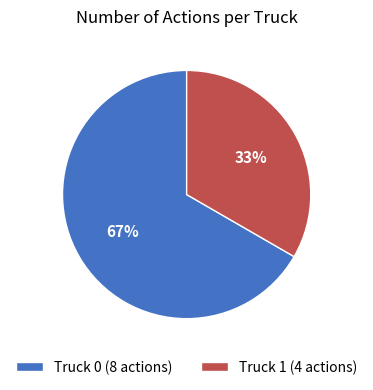

To the nearest percent, what percentage of the pie is Truck 1?

33%